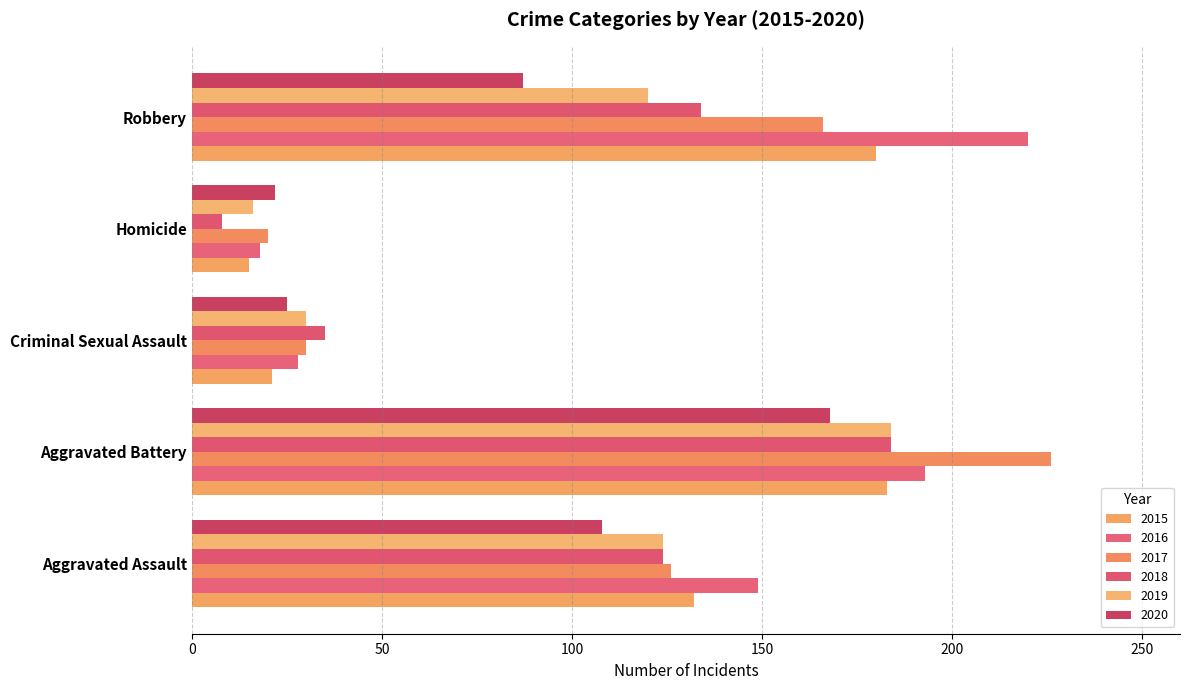

The 2015 series shows 100 at Robbery. True or false?

False